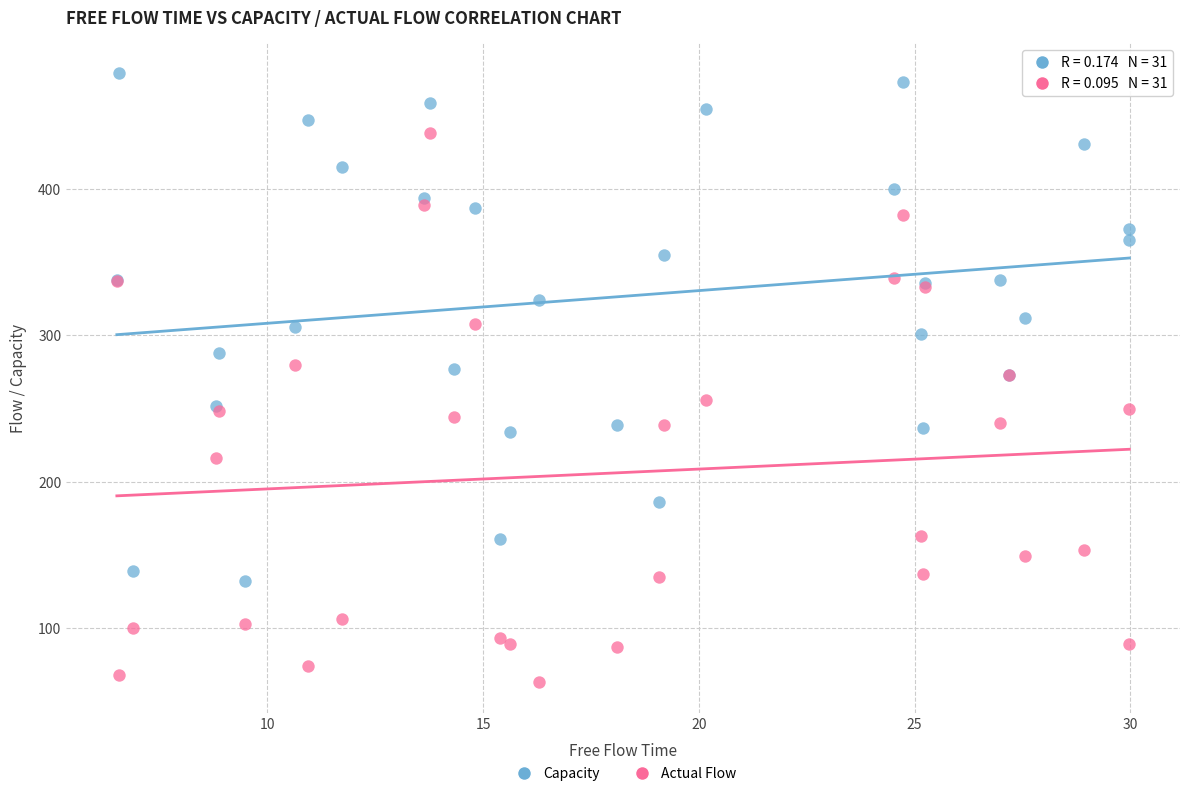

Which series reaches the maximum Y coordinate?

Capacity